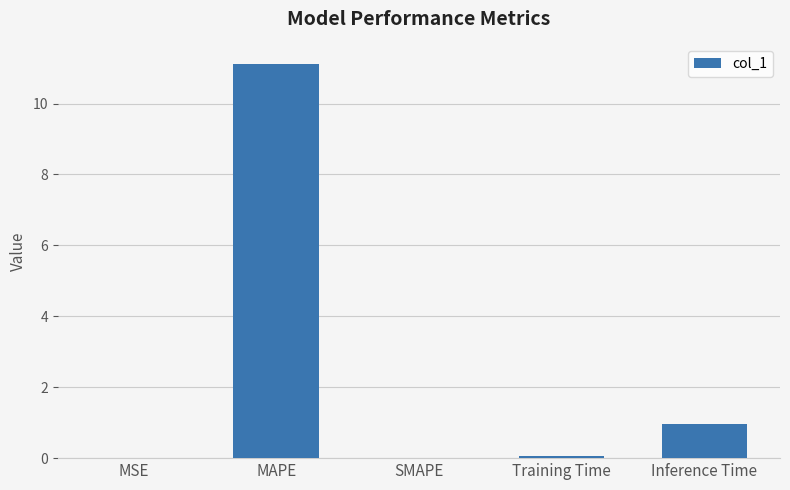

Where is the data nearest to the value 5?

Inference Time